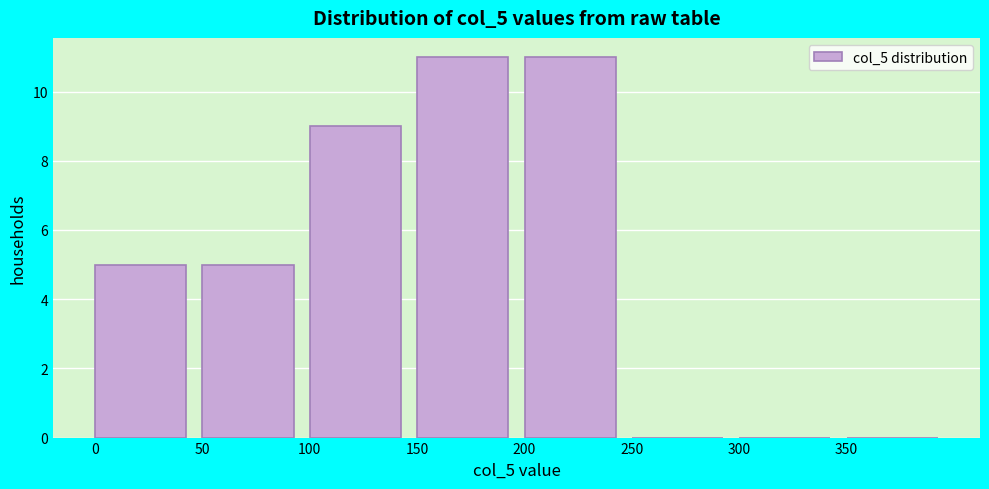

Reading left to right, transcribe this chart: for each bar, give the range it covers on the x-axis and its height. The values are not printed on the chart, so give them approximately, as read against the axis.

0 to 50: 5
50 to 100: 5
100 to 150: 9
150 to 200: 11
200 to 250: 11
250 to 300: 0
300 to 350: 0
350 to 400: 0